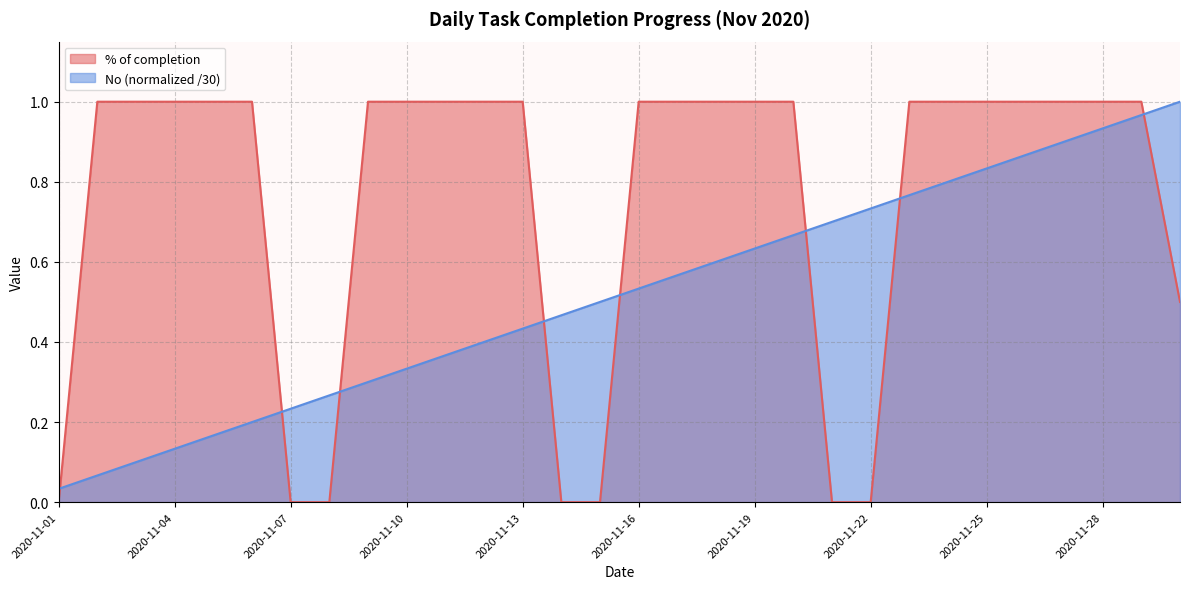

Which series has the widest spread of values?

% of completion